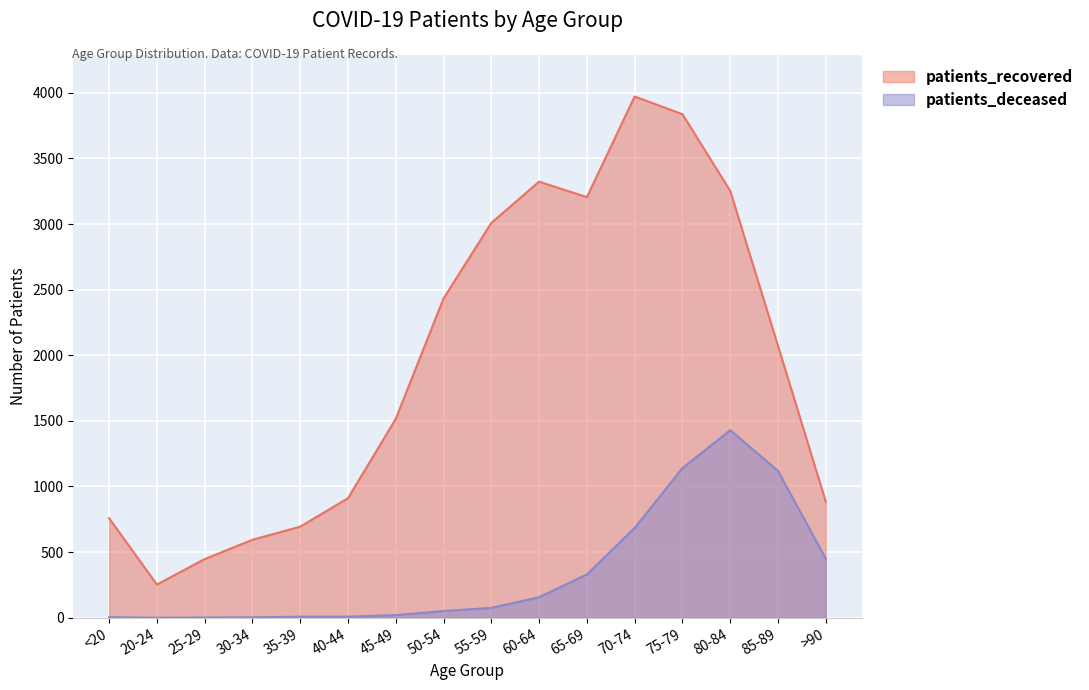

Reading left to right, list all the values displayed in this chart.

patients_recovered: <20=758	20-24=253	25-29=447	30-34=594	35-39=694	40-44=911	45-49=1516	50-54=2433	55-59=3009	60-64=3323	65-69=3205	70-74=3972	75-79=3837	80-84=3253	85-89=2072	>90=885
patients_deceased: <20=4	20-24=0	25-29=2	30-34=3	35-39=8	40-44=8	45-49=20	50-54=51	55-59=75	60-64=156	65-69=330	70-74=684	75-79=1140	80-84=1429	85-89=1119	>90=450